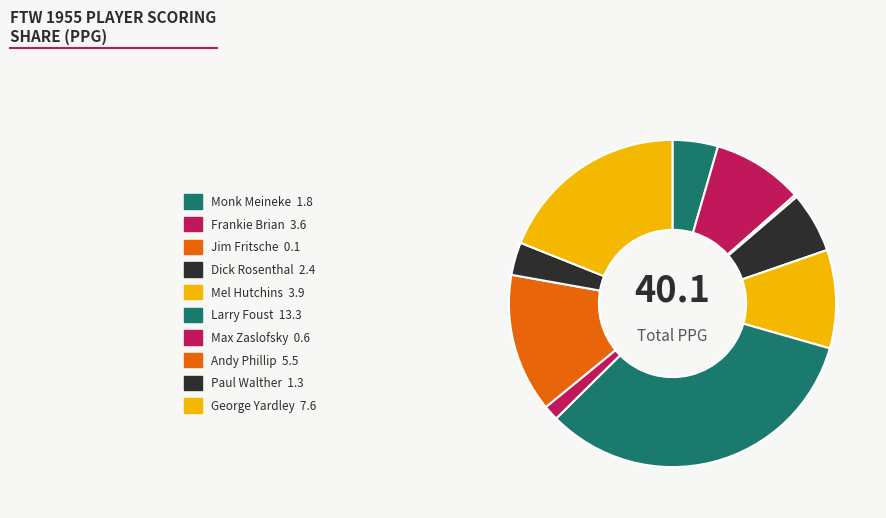

How much of the chart is everything except Paul Walther?

96.8%